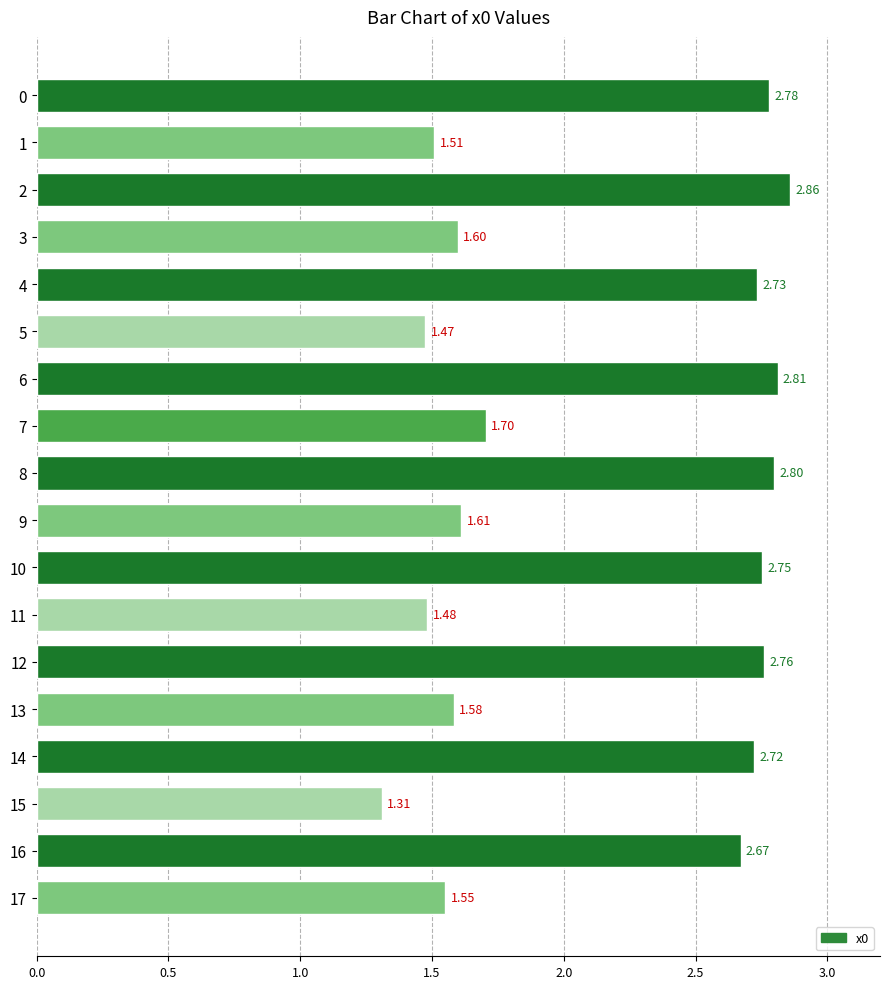

At which category does the chart reach its minimum across all series?

15